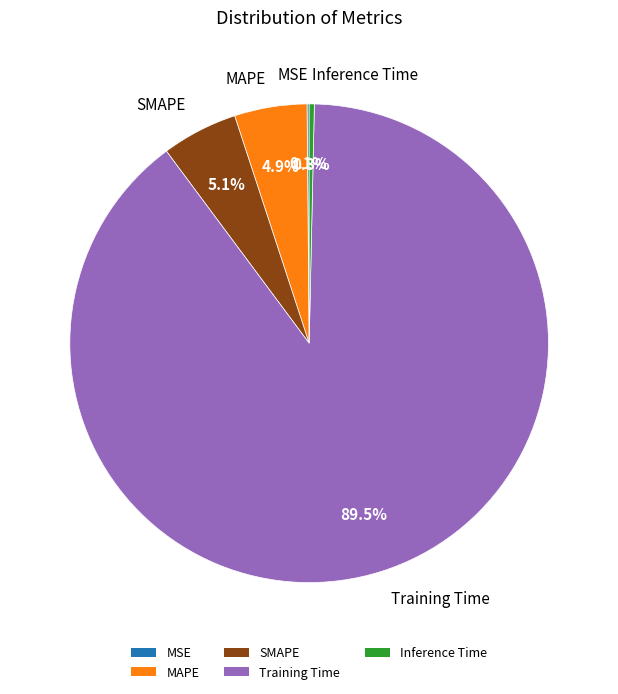

Combined, do Training Time and Inference Time account for over 50%?

Yes